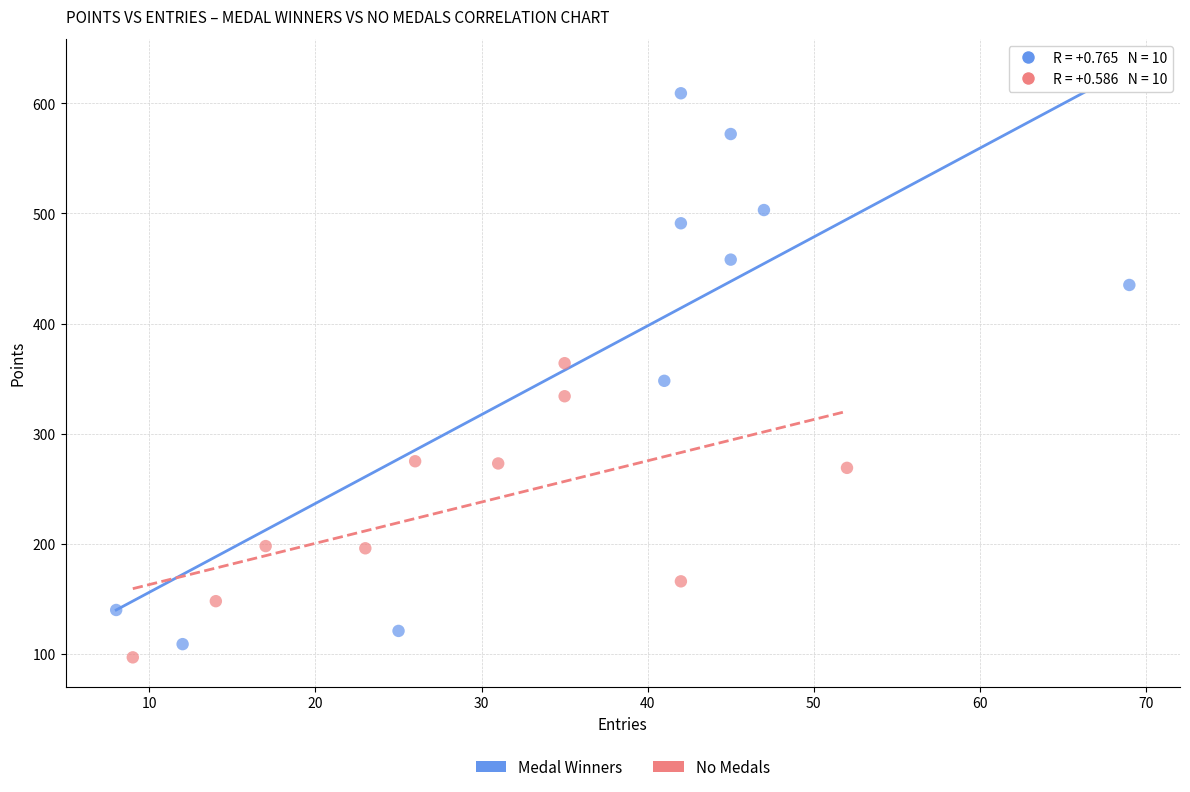

Which series has the largest Y range (max minus min)?

Medal Winners